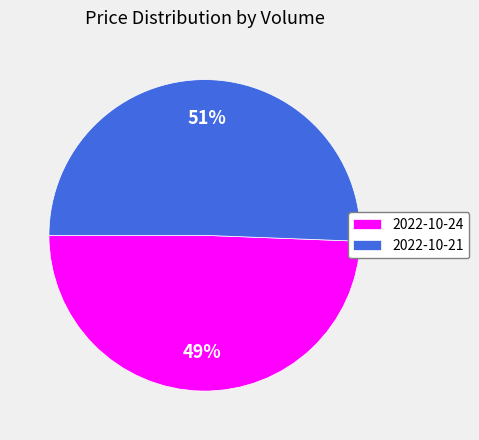

What is the largest slice in the pie chart?

2022-10-21